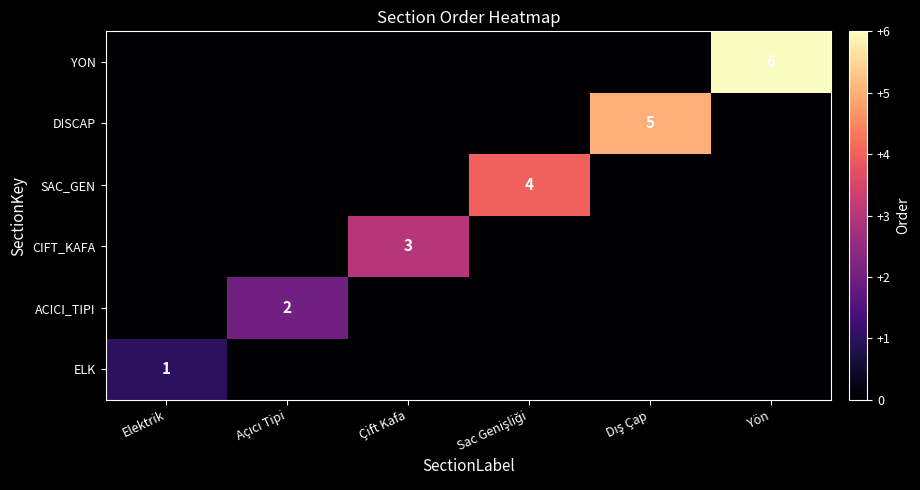

Is it true that DISCAP equals -2 at Yön?

False